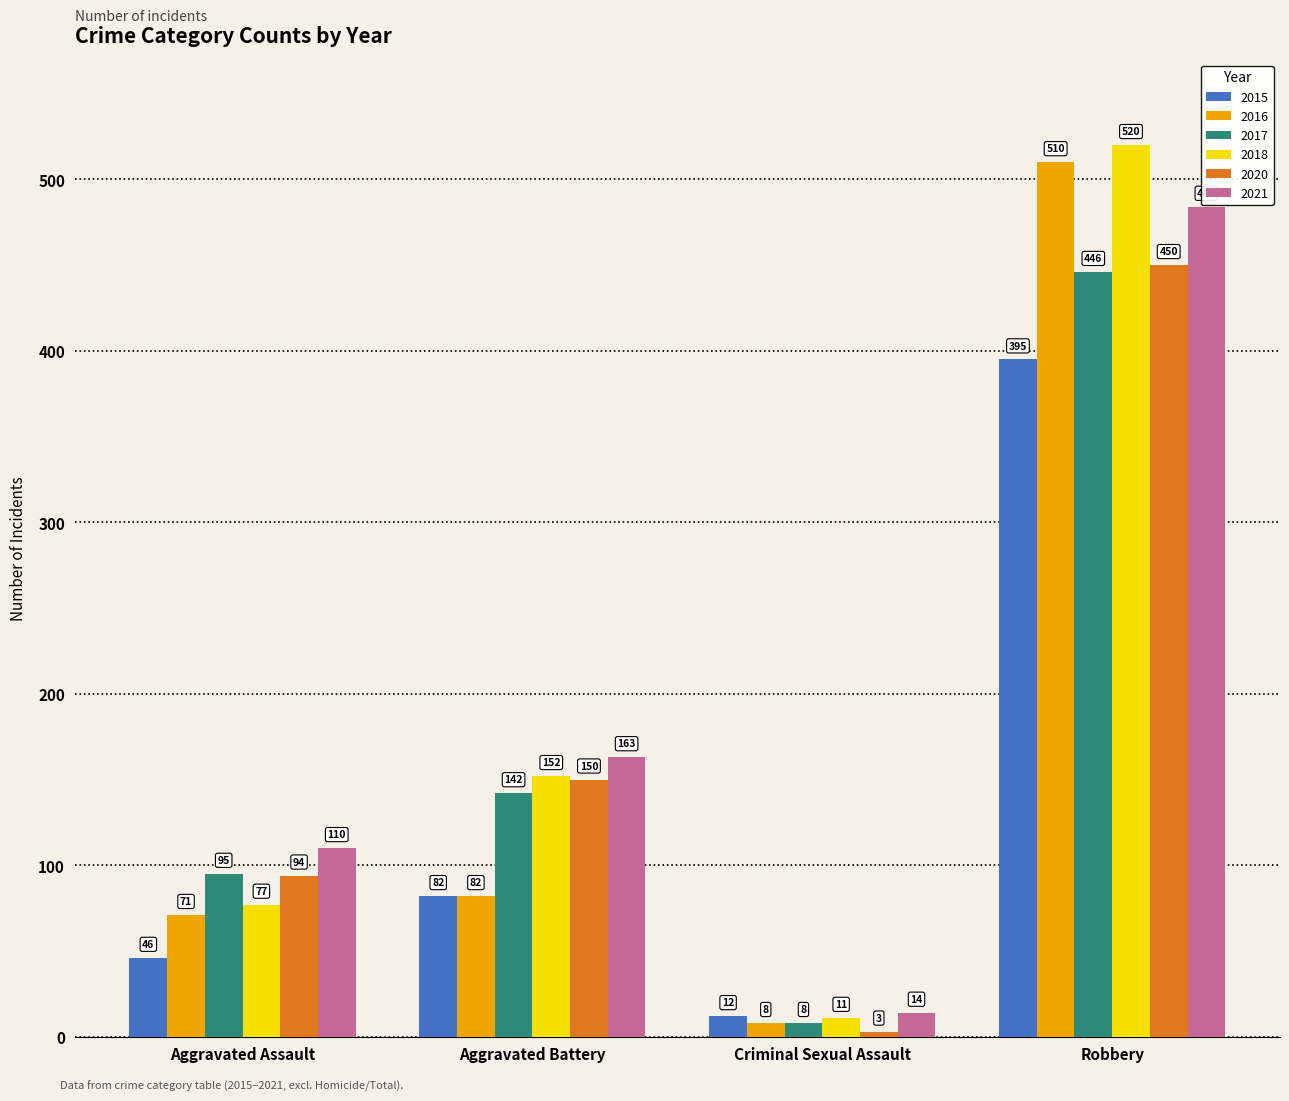

The 2020 series shows 36 at Aggravated Assault. True or false?

False